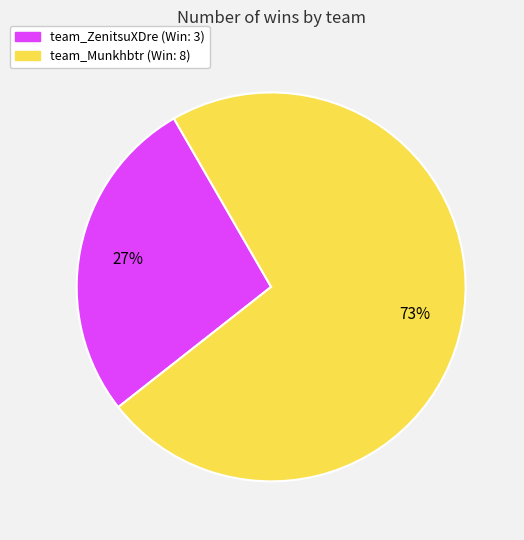

How many slices are in this pie chart?

2